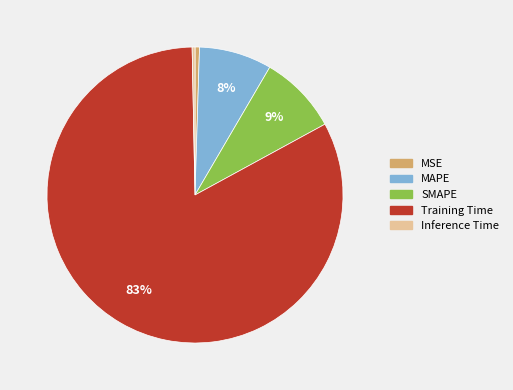

To the nearest percent, what is the combined percentage of Inference Time and Training Time?

83%